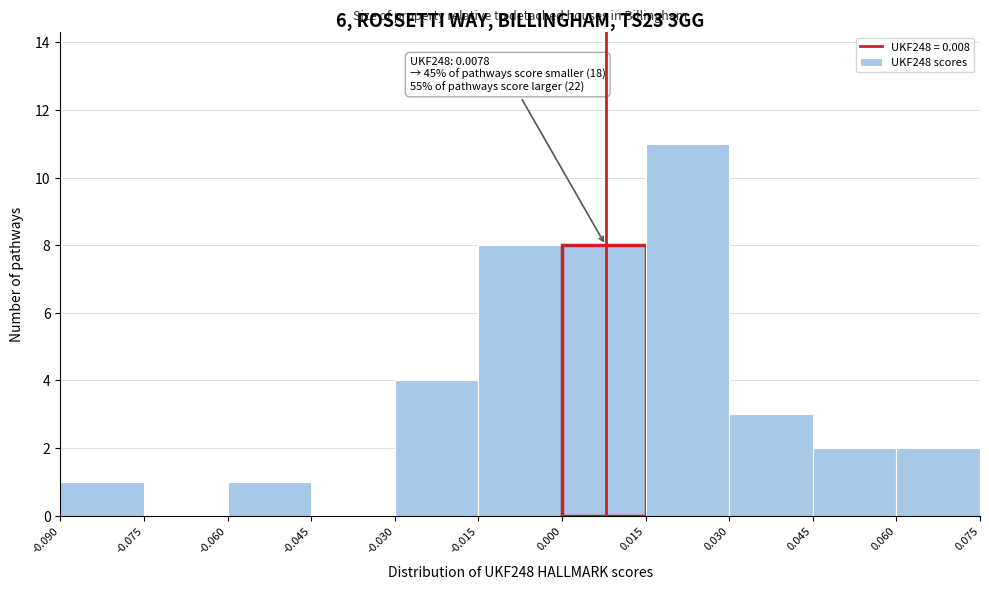

Which range on the x-axis has the tallest bar?

0.015 to 0.030